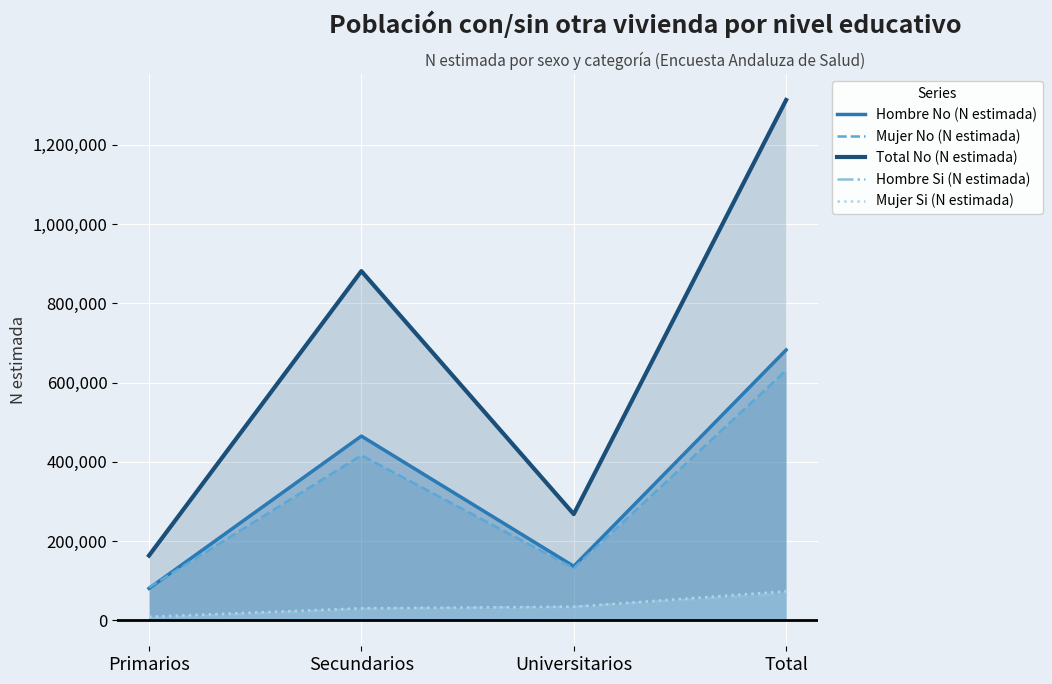

True or false: Hombre No (N estimada) and Hombre Si (N estimada) cross at least once.

False